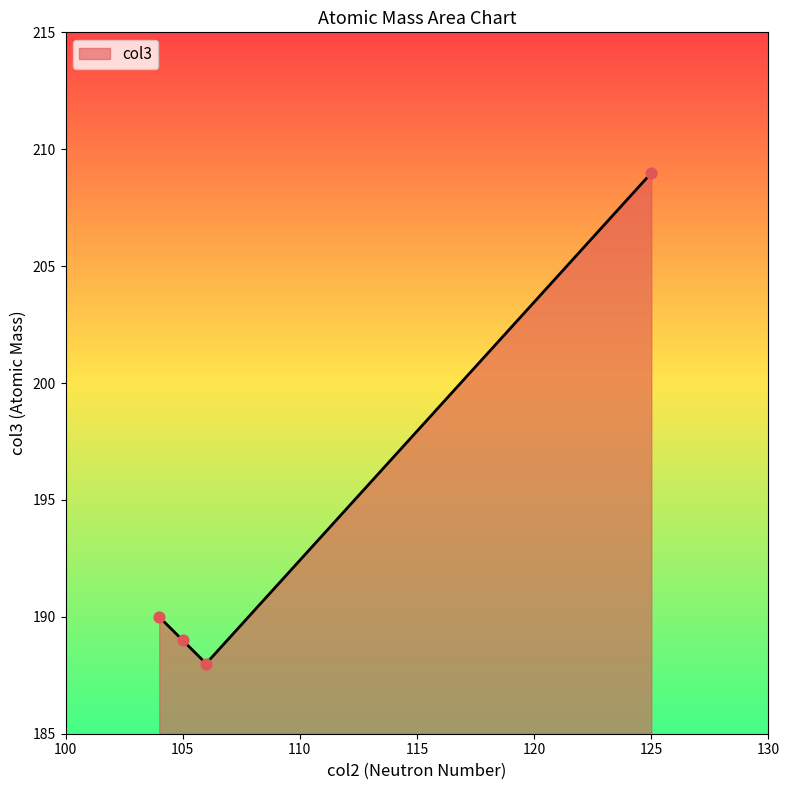

How many interior local valleys (lower than both neighbors) does the data have?

1